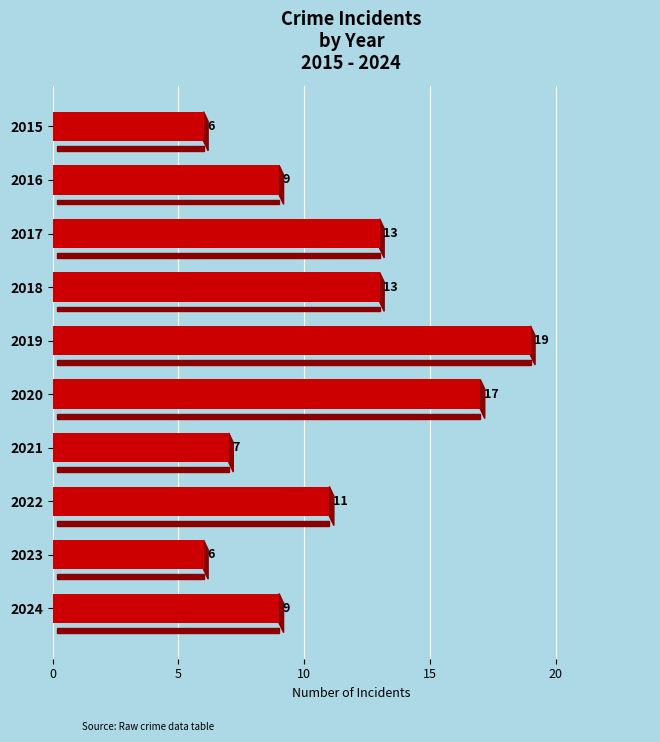

True or false: the data shows 9 at 2024.

True